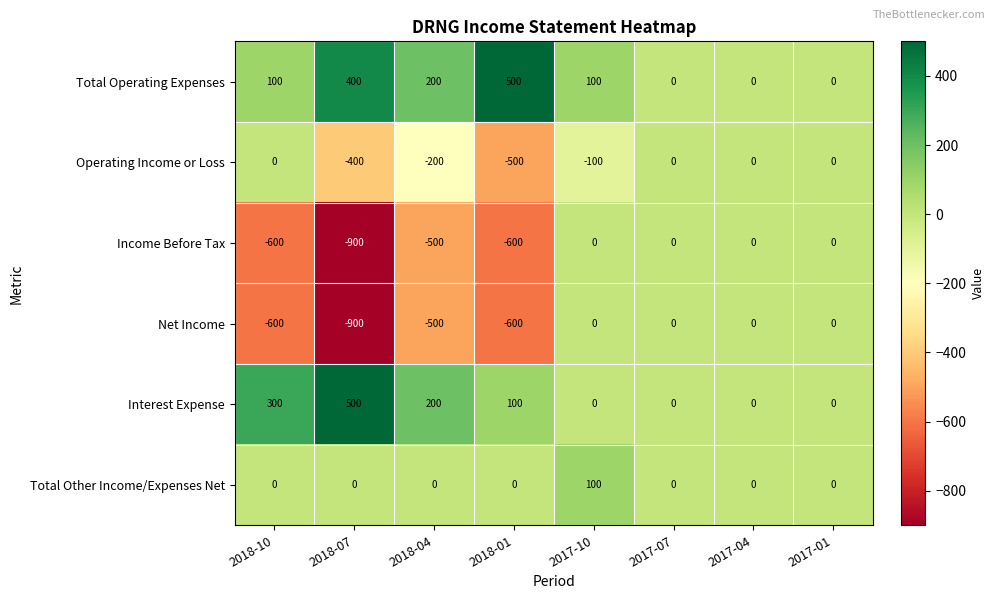

How many data points in Total Operating Expenses are less than 100?

3